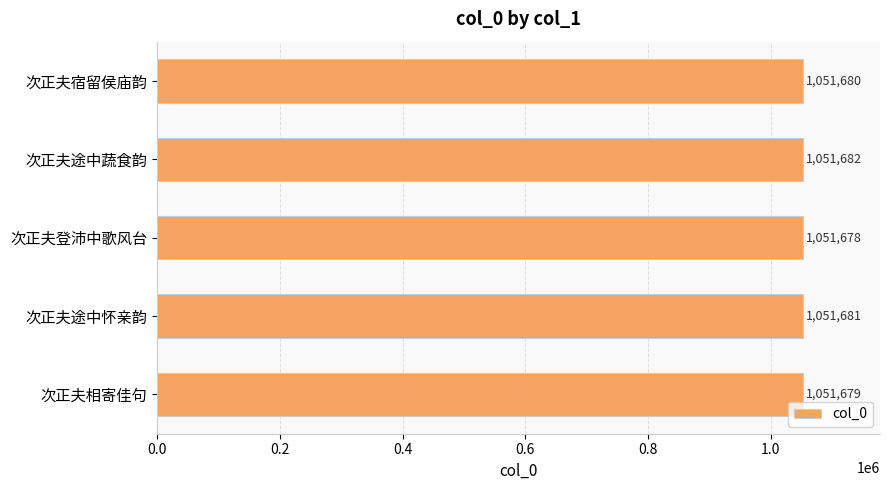

True or false: the data shows 1051680 at 次正夫宿留侯庙韵.

True